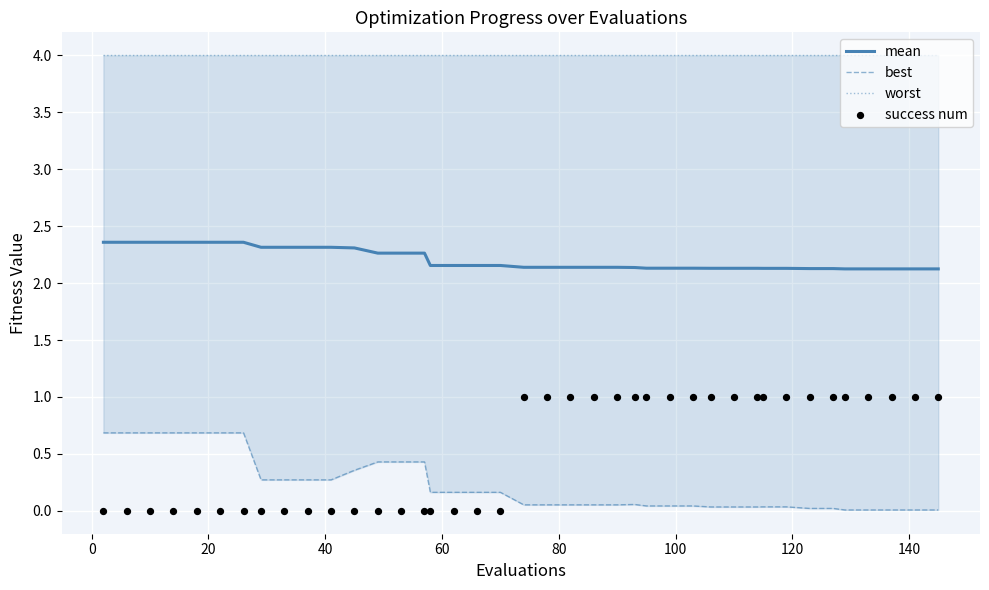

Which series has the largest total across all categories?

worst